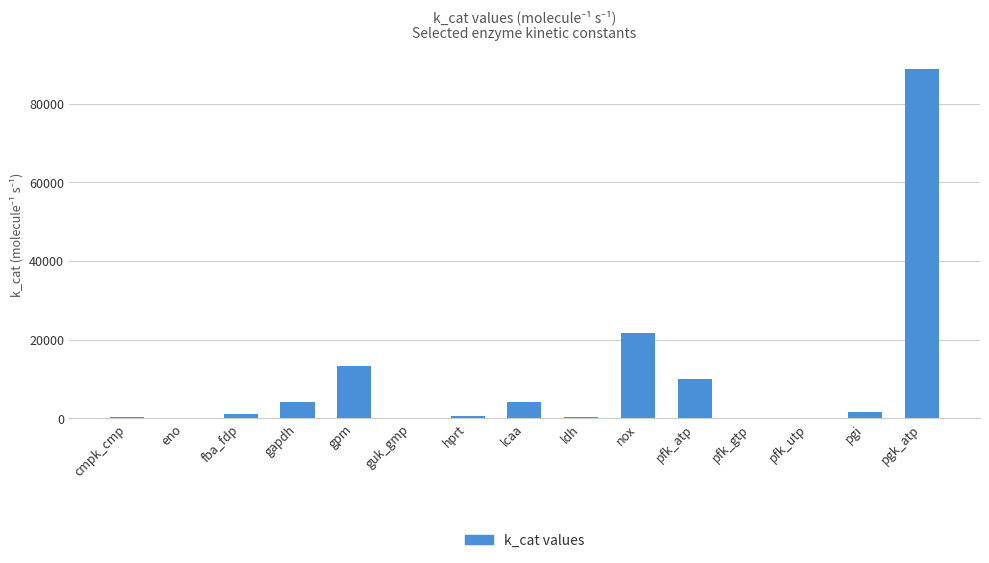

What is the sum of all values?

145865.3